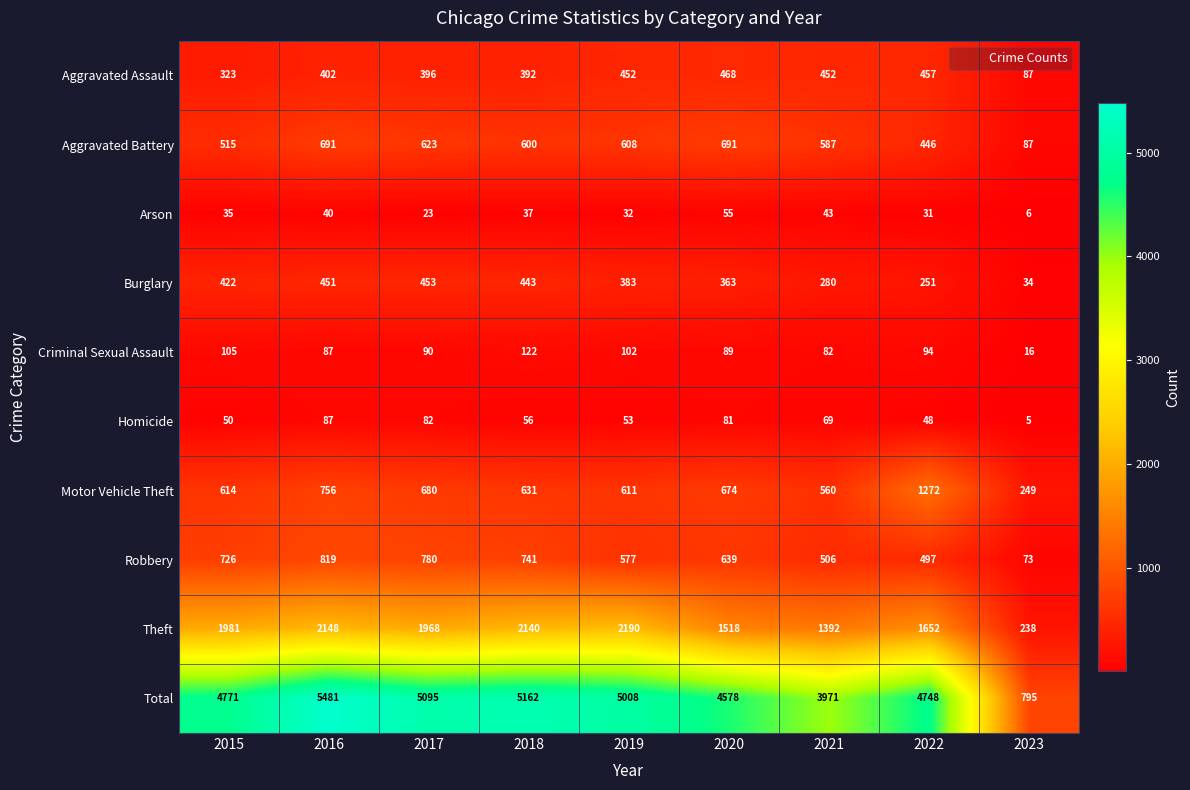

What is the difference between the maximum and minimum values in the Criminal Sexual Assault series?

106